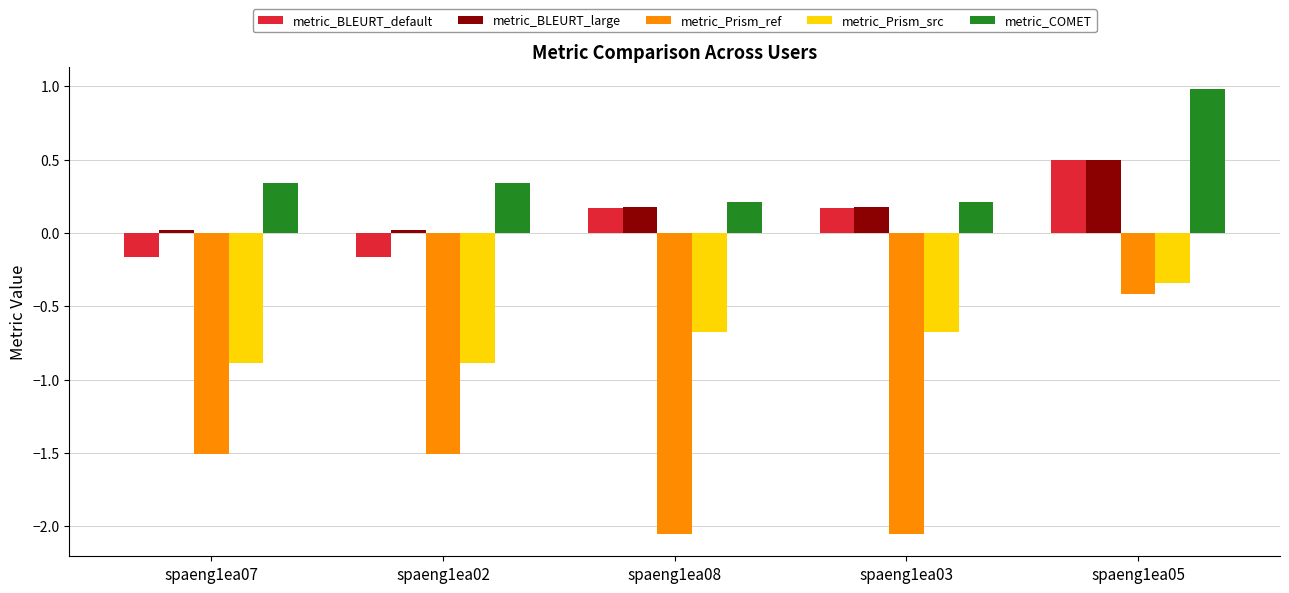

The metric_BLEURT_large series shows 0.5 at spaeng1ea05. True or false?

True